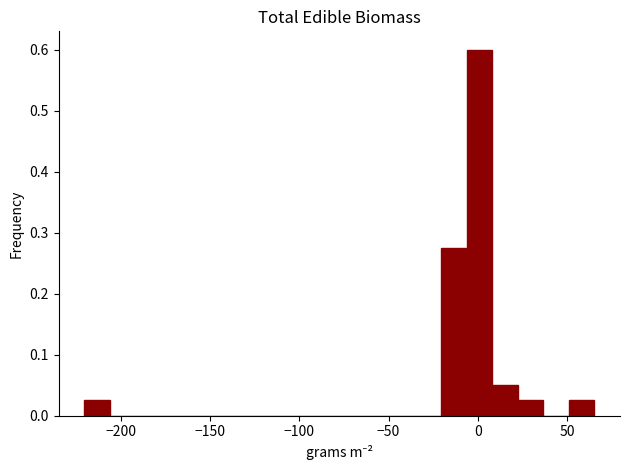

Read against the x-axis, roughly where is the centre of the tallest bar?

0